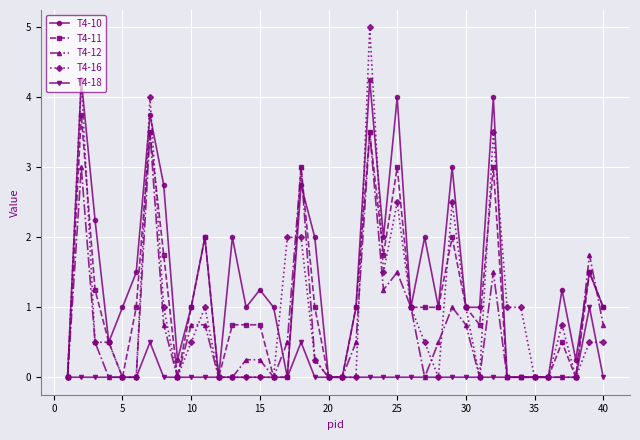

Rank the series by their maximum value, from lowest to highest.

T4-18, T4-12, T4-11, T4-10, T4-16